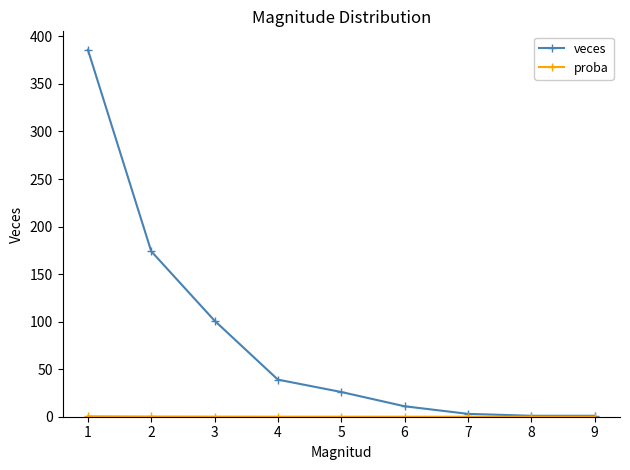

Which series changed the most between 2 and 8?

veces